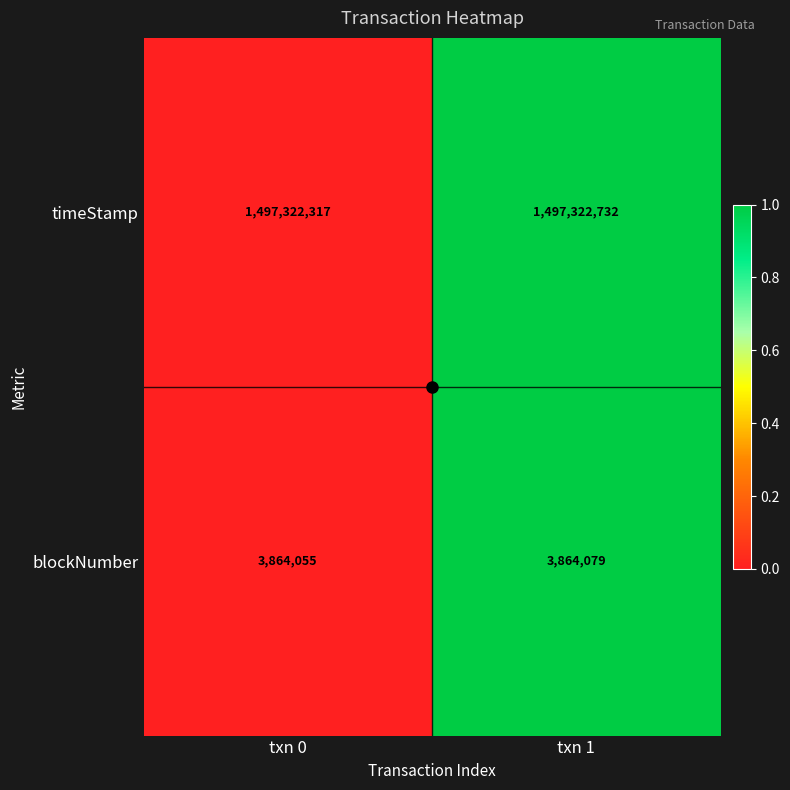

What is the difference between the blockNumber values at txn 1 and txn 0?

24